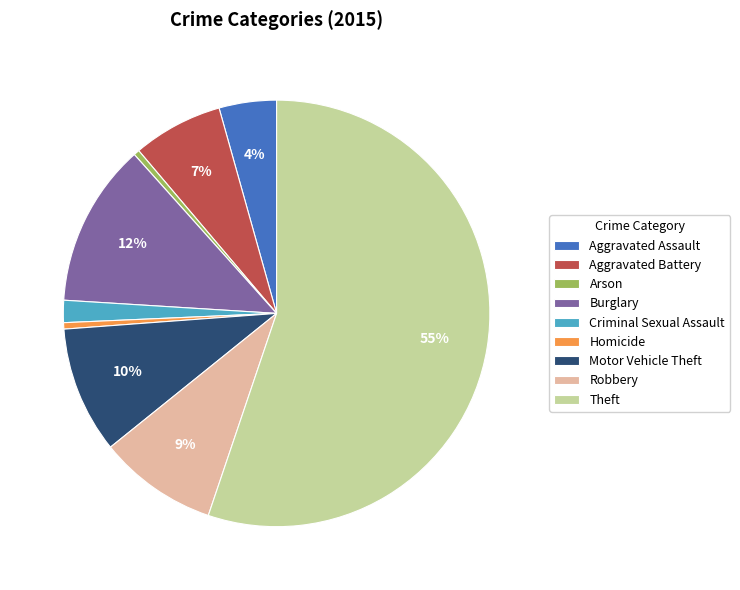

What is the majority slice?

Theft